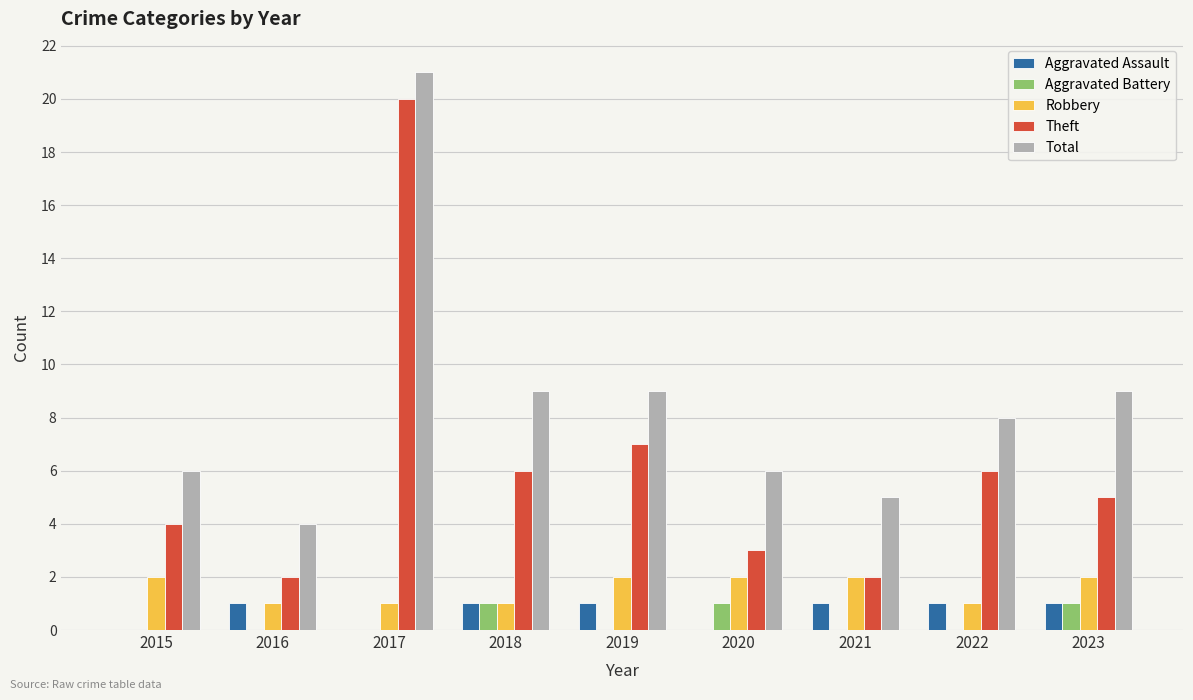

How many groups of bars are there?

9